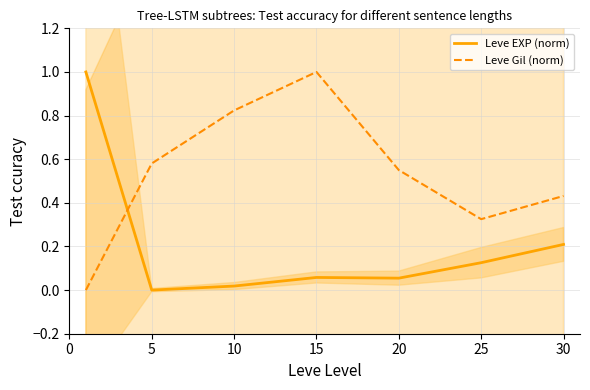

What value does the Leve EXP (norm) series have at 30?

0.2